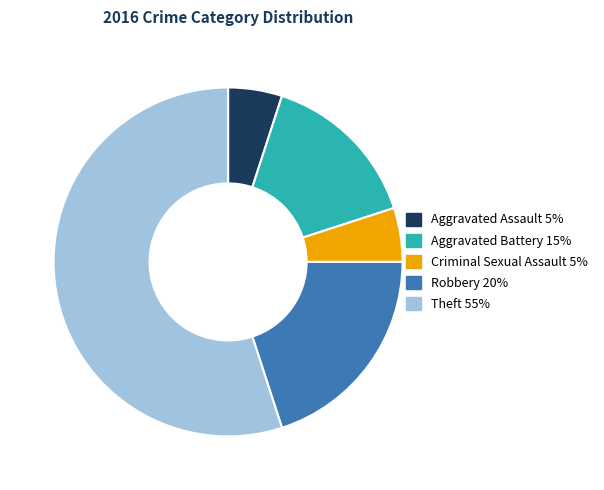

What is the largest slice in the pie chart?

Theft